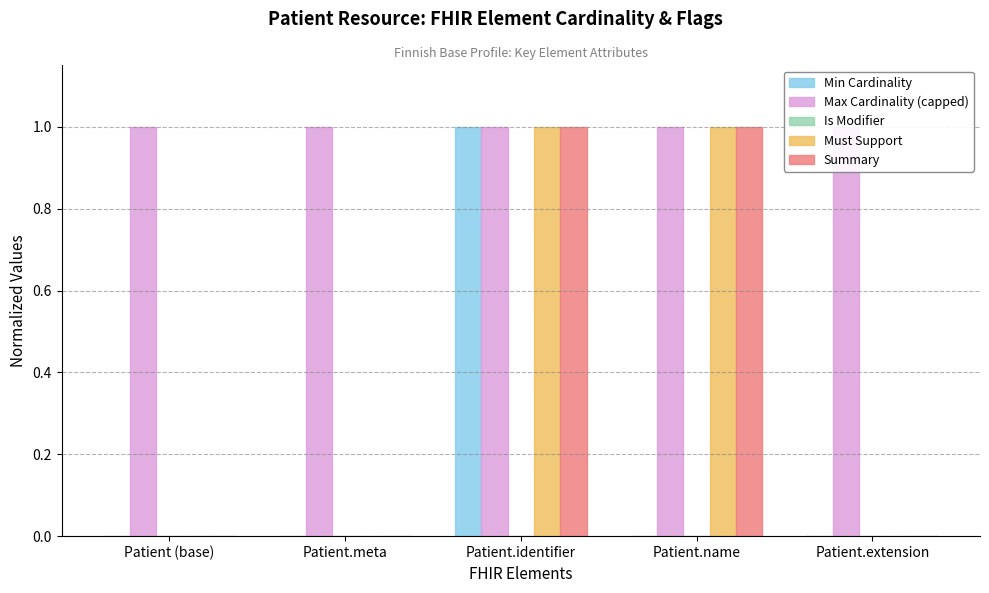

What is the difference between the second highest and second lowest values in the Must Support series?

1